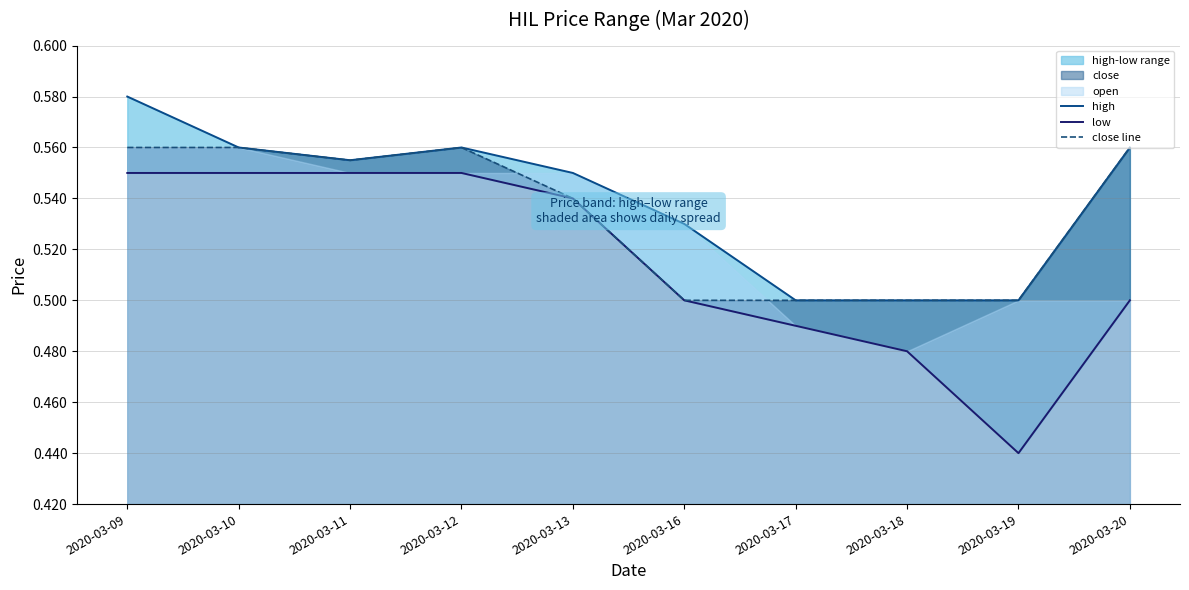

Is it true that low equals 0.5 at 2020-03-16?

True